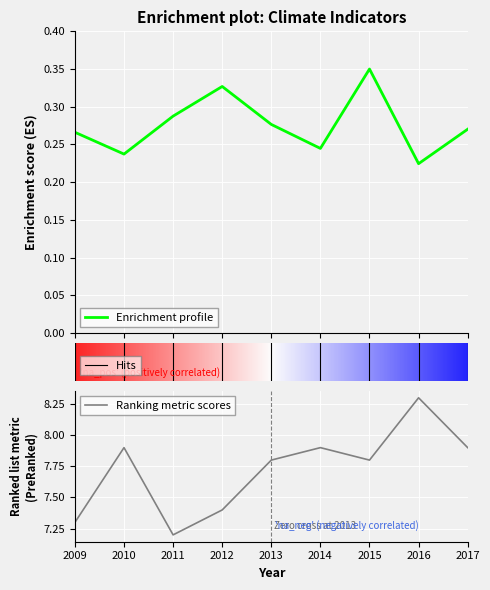

The Temperature series shows 7.8 at 2015. True or false?

True